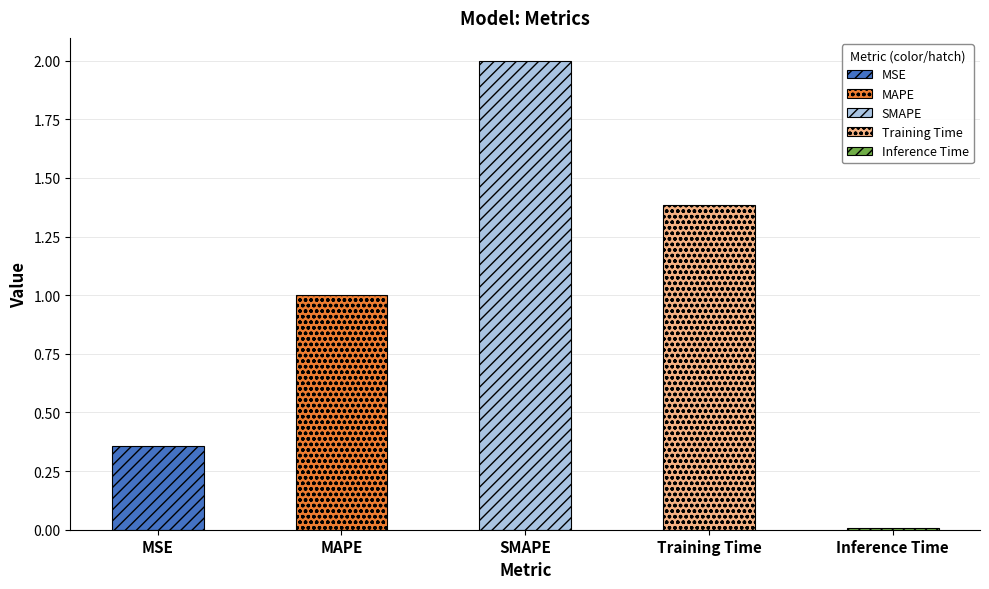

At which label is the value closest to 1?

MAPE